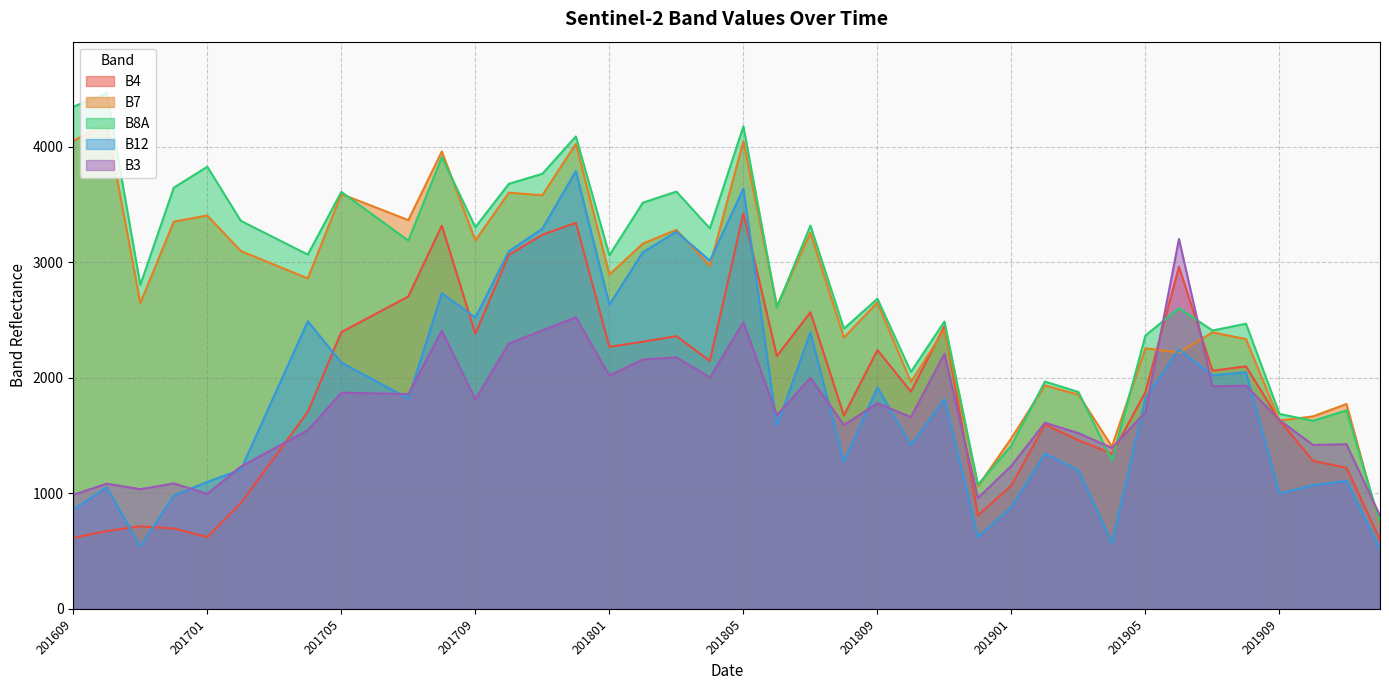

What is the approximate value of B3 at 201705, to the nearest 10?

1870